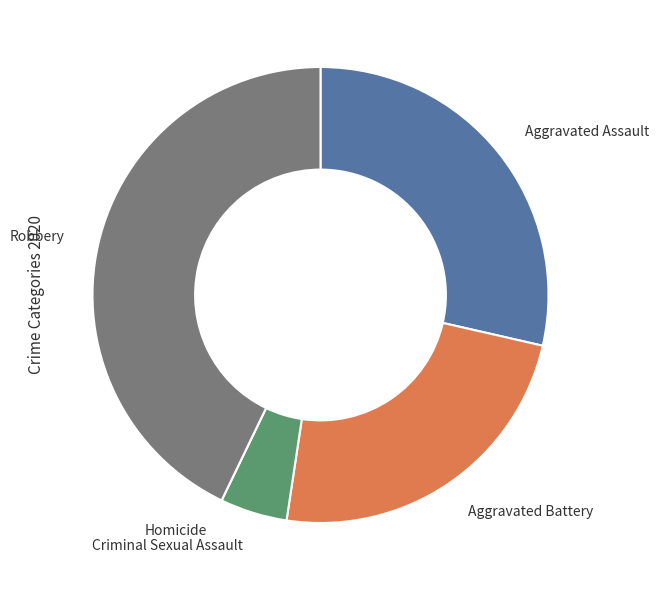

Between Aggravated Assault and Robbery, which is larger?

Robbery